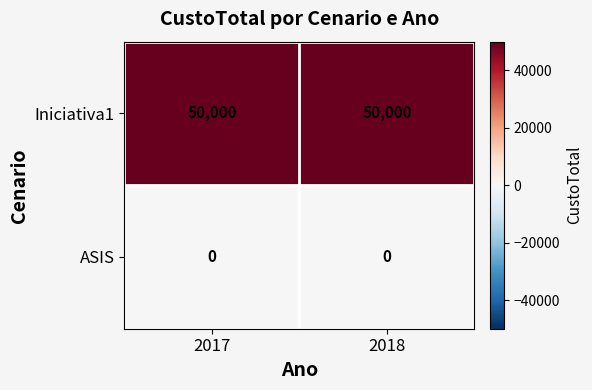

The value of Iniciativa1 at 2018 is 86736. True or false?

False